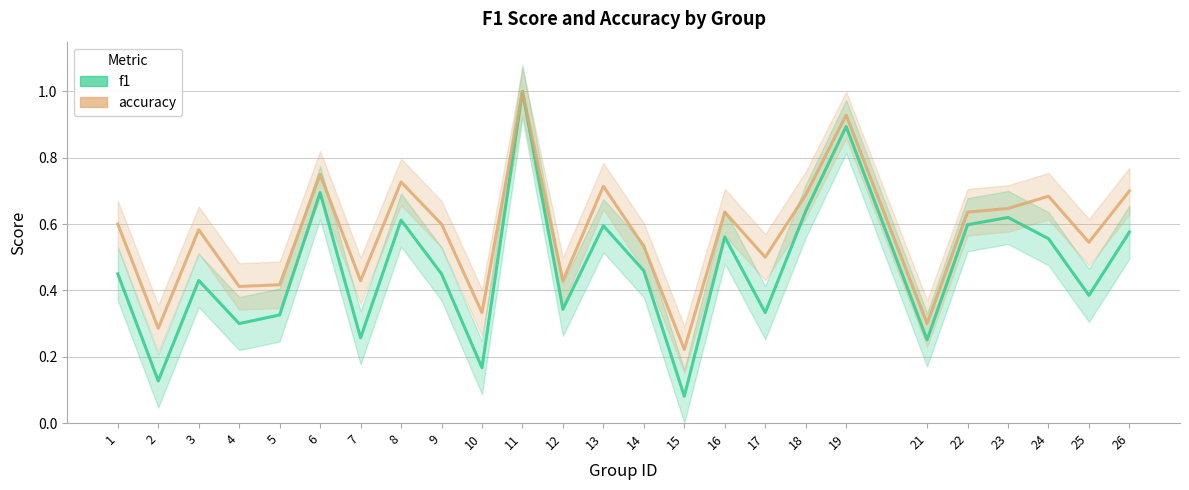

Read the accuracy value at 18.

0.7